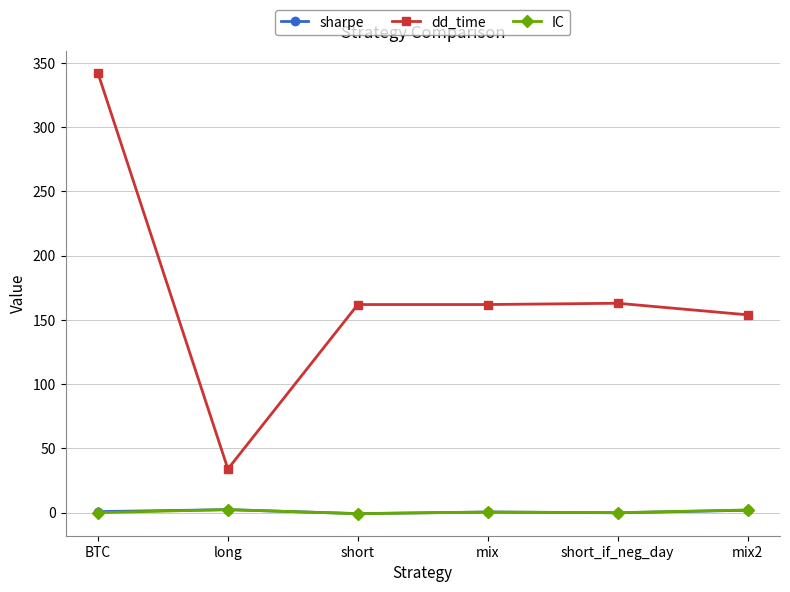

What are all the series names shown in the legend?

sharpe, dd_time, IC